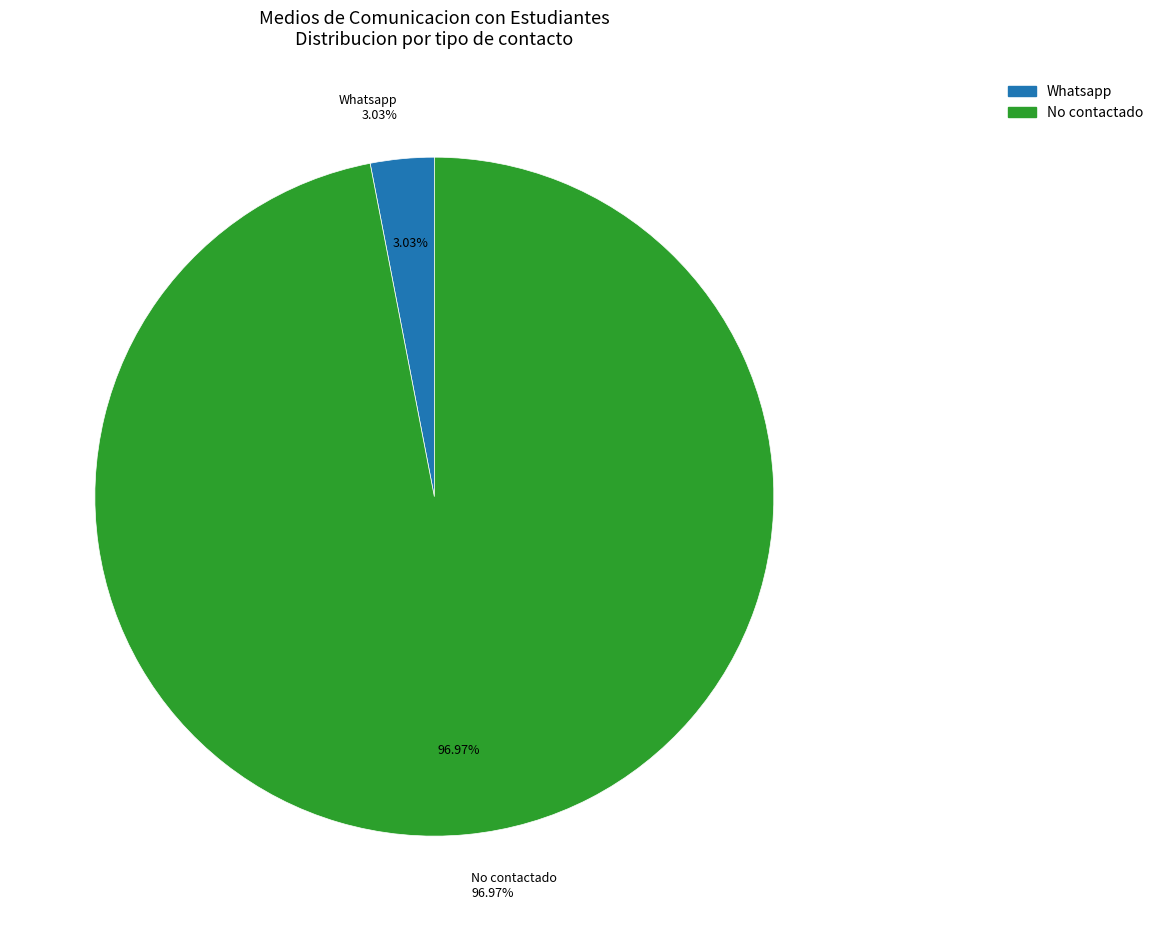

True or false: Whatsapp accounts for 17% of the total.

False